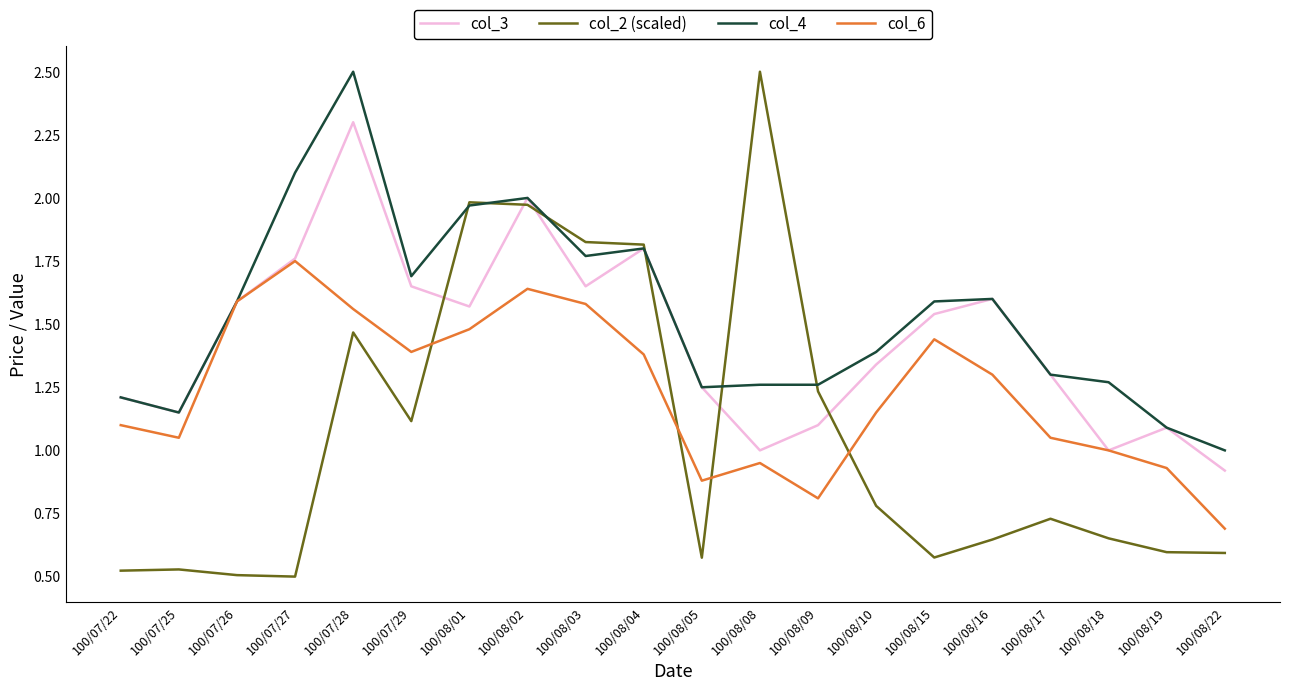

Which series has the widest spread of values?

col_2 (scaled)